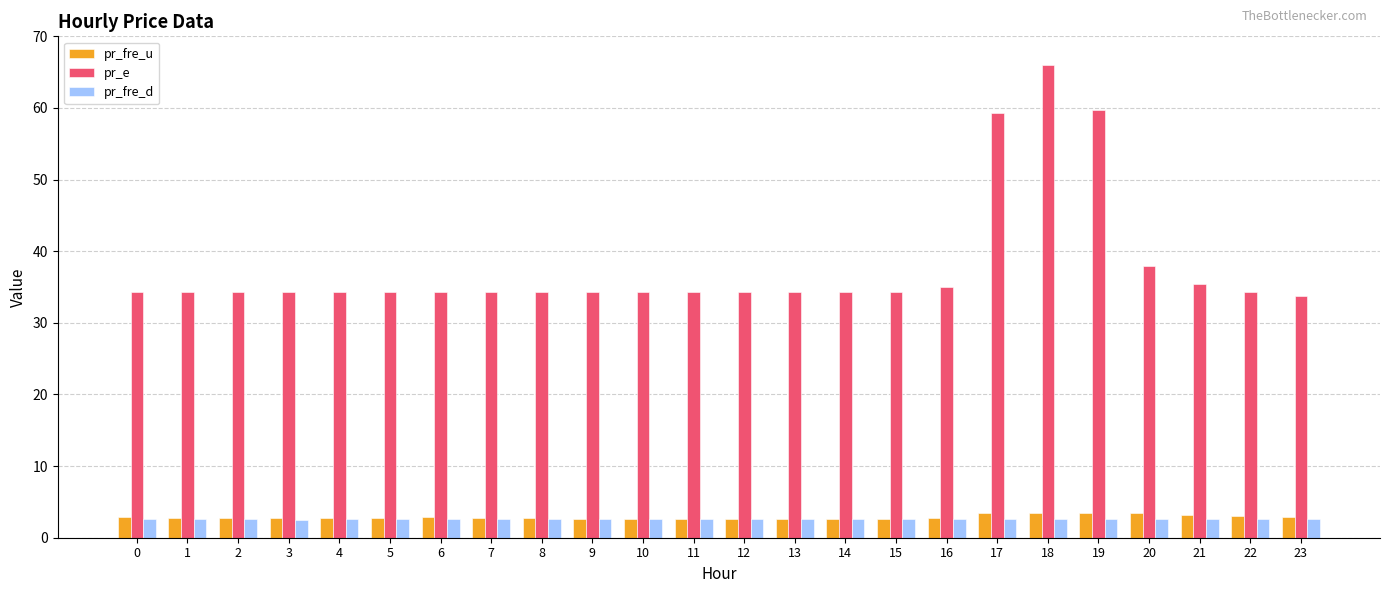

Is the value of pr_fre_d at 2 greater than the value of pr_e at 19?

No